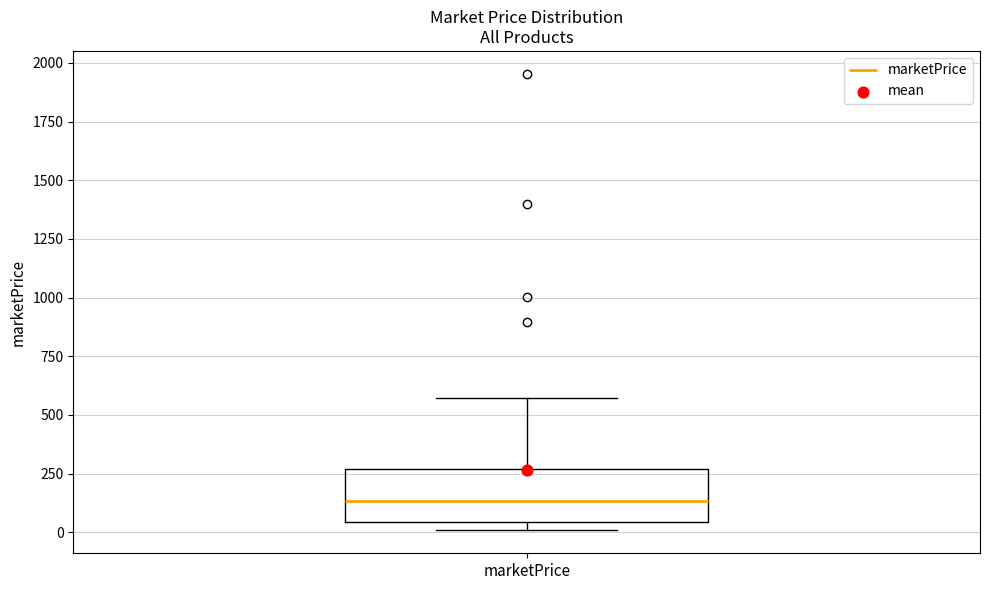

Read this box plot against the y-axis: the position of the median line, the range covered by the box, and the ends of both whiskers. The values are not printed on the chart, so give them approximately, as read against the axis.

median 150, box 50 to 250, whiskers 0 to 550